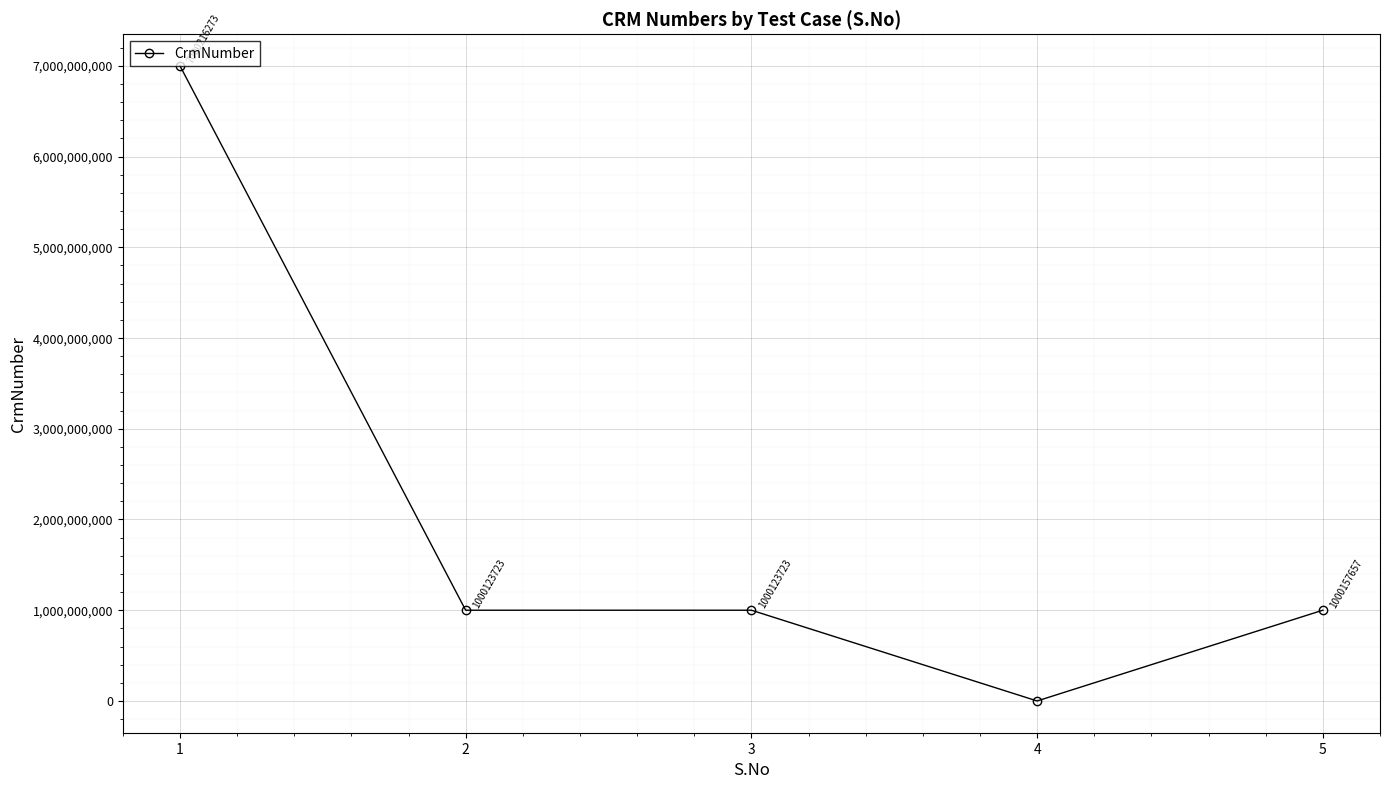

How many distinct data groups are displayed?

1